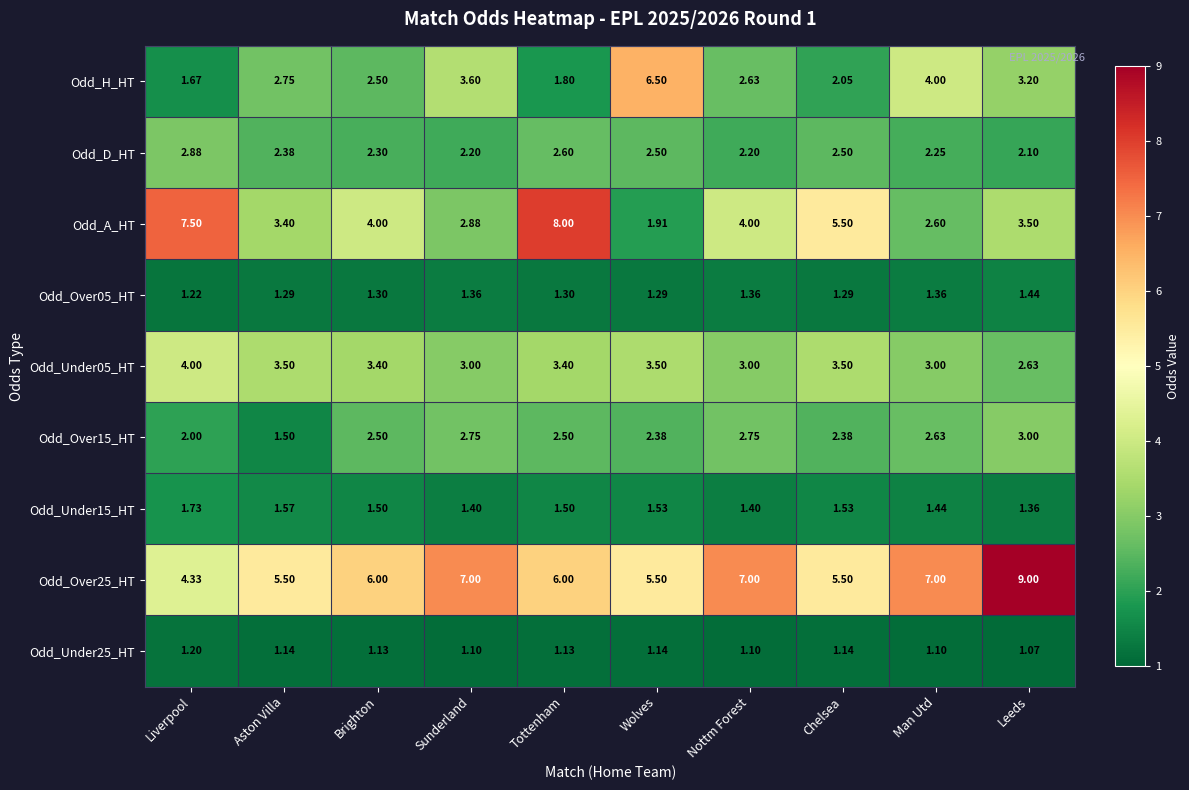

At which label does Odd_A_HT first exceed 4?

Liverpool